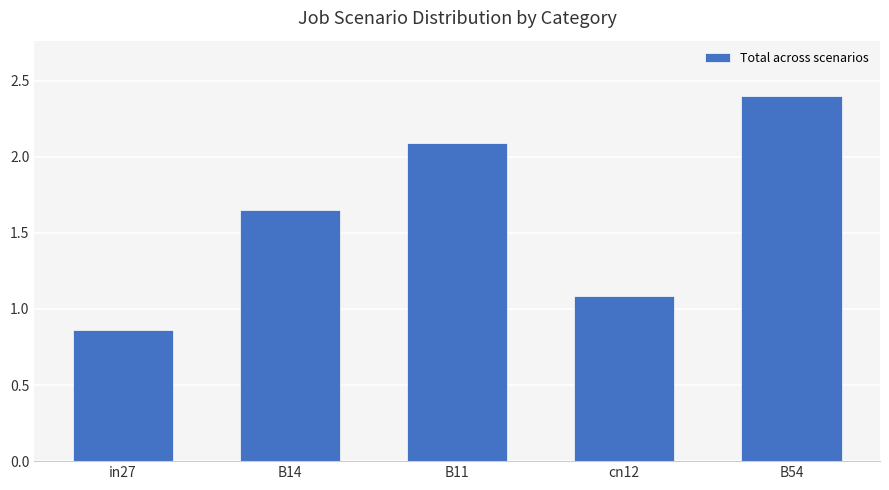

Rank the categories by value from highest to lowest.

B54, B11, B14, cn12, in27